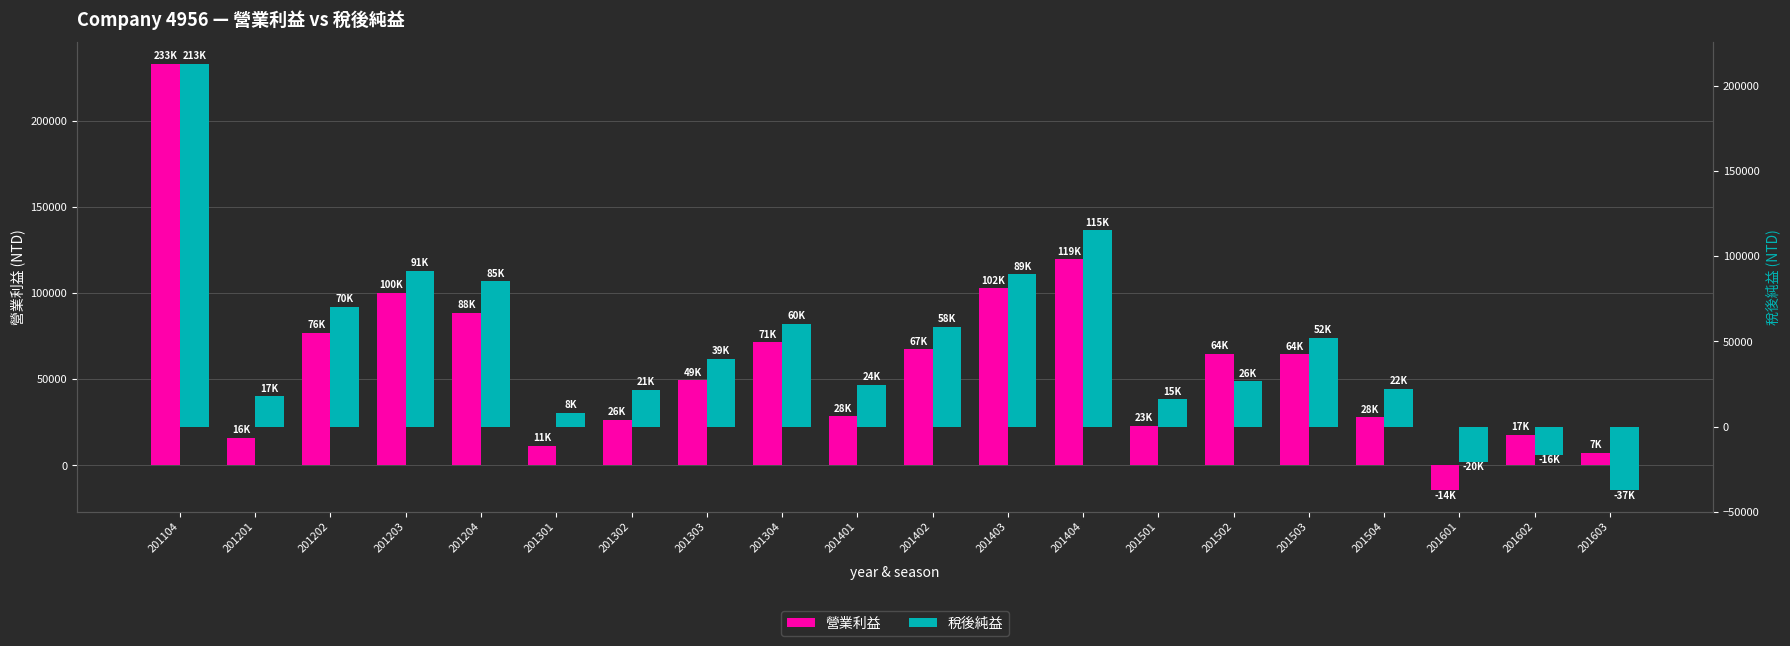

Reading left to right, extract all data points from this chart.

營業利益: 201104=233401	201201=16113	201202=76990	201203=100336	201204=88810	201301=11298	201302=26655	201303=49620	201304=71530	201401=28704	201402=67440	201403=102964	201404=119630	201501=23009	201502=64999	201503=64697	201504=28078	201601=-14509	201602=17950	201603=7227
稅後純益: 201104=213209	201201=17784	201202=70425	201203=91574	201204=85436	201301=8216	201302=21497	201303=39746	201304=60468	201401=24508	201402=58587	201403=89417	201404=115399	201501=15923	201502=26758	201503=52250	201504=22091	201601=-20908	201602=-16411	201603=-37508